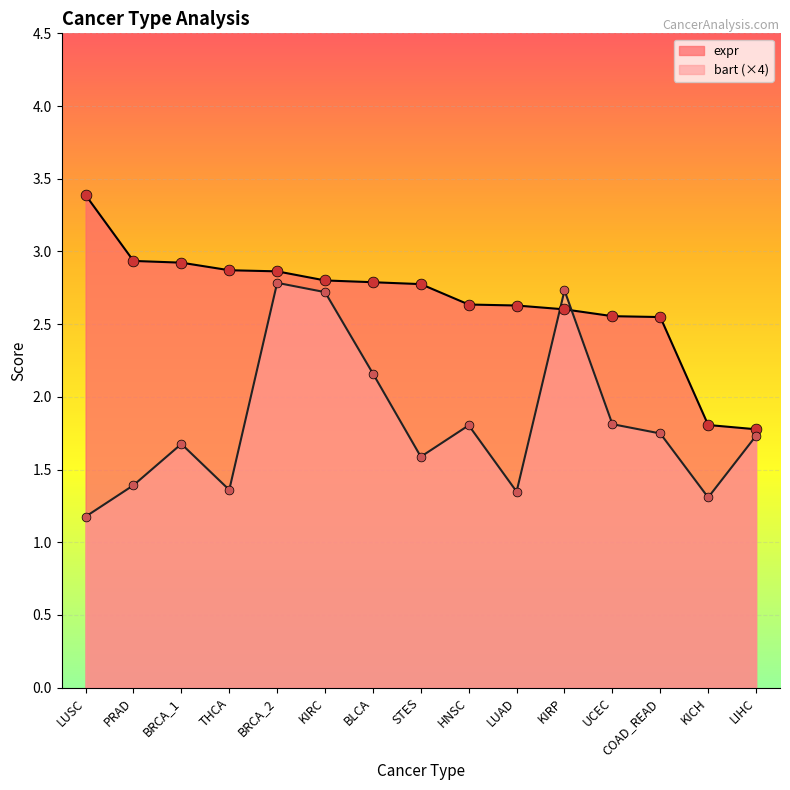

What is the total value across all series at PRAD?

4.3